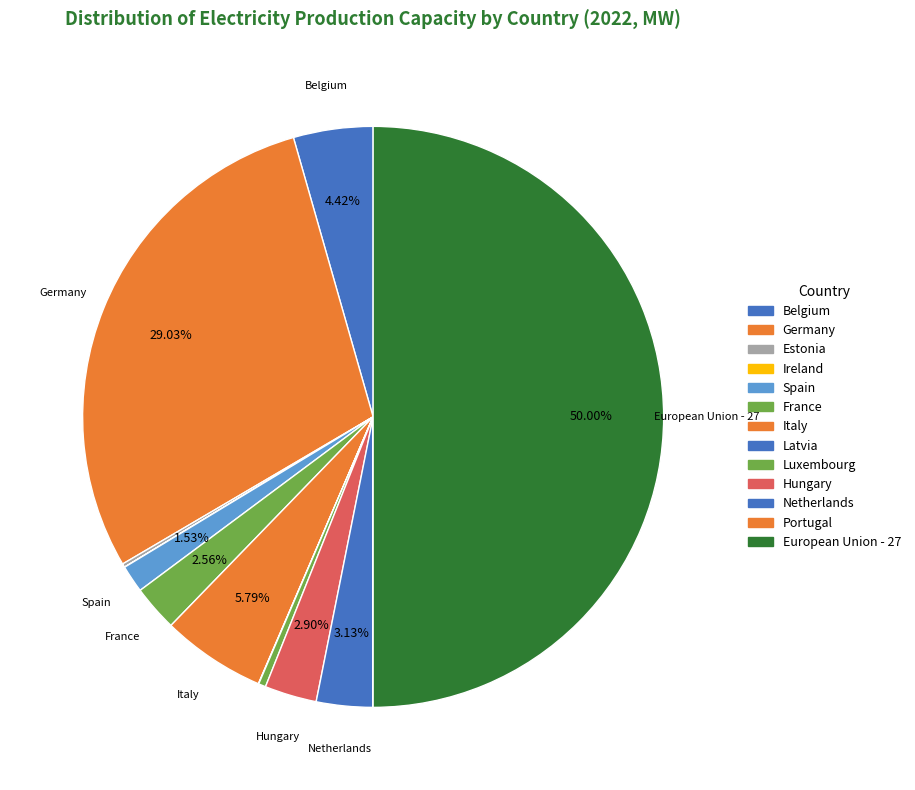

Is it true that Latvia is 0% of the pie?

True